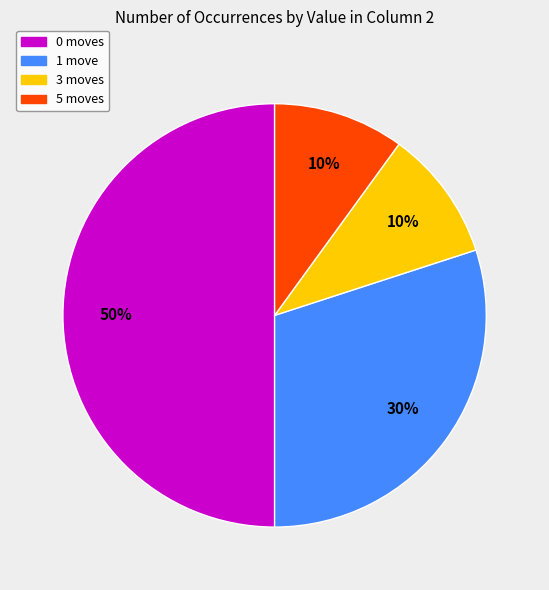

Do 1 move and 5 moves together represent more than half of the pie?

No